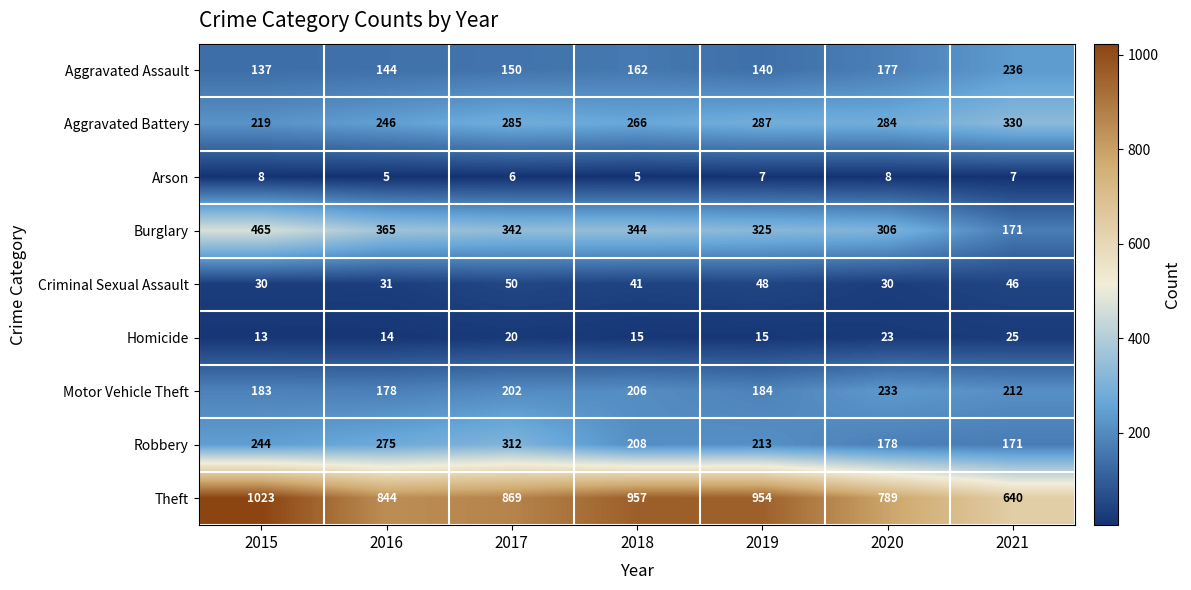

Where is Aggravated Battery nearest to the value 274?

2018